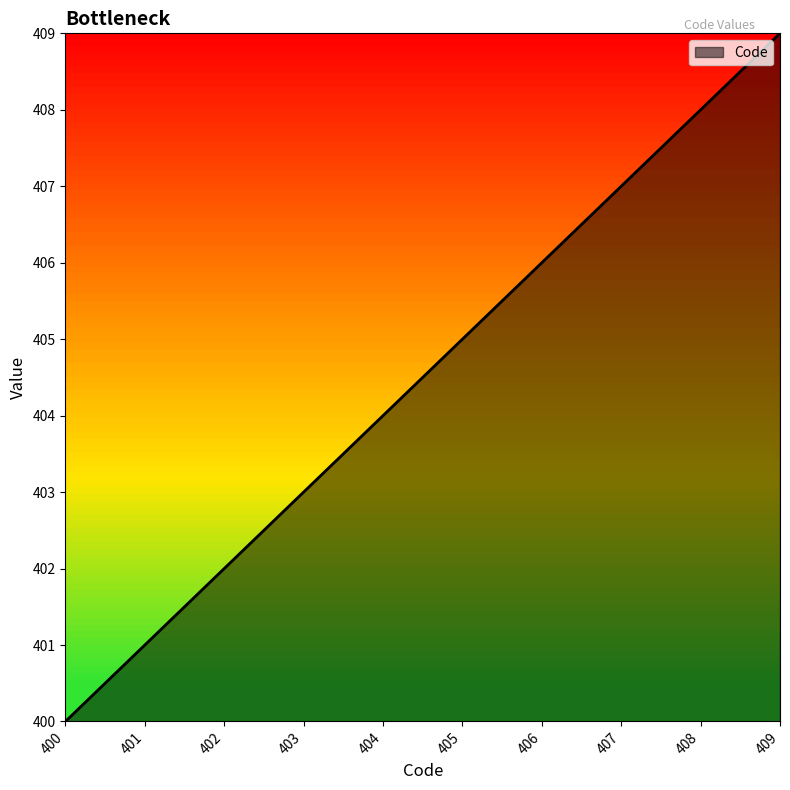

Does the chart have visible grid lines?

No